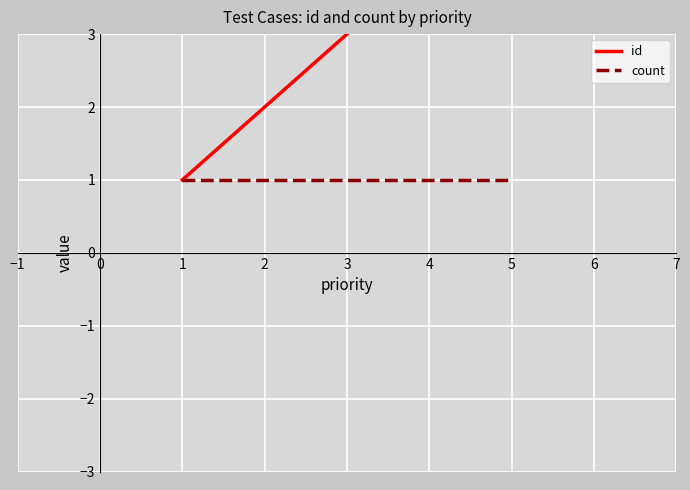

True or false: count has more than 0 points higher than both neighbors.

False